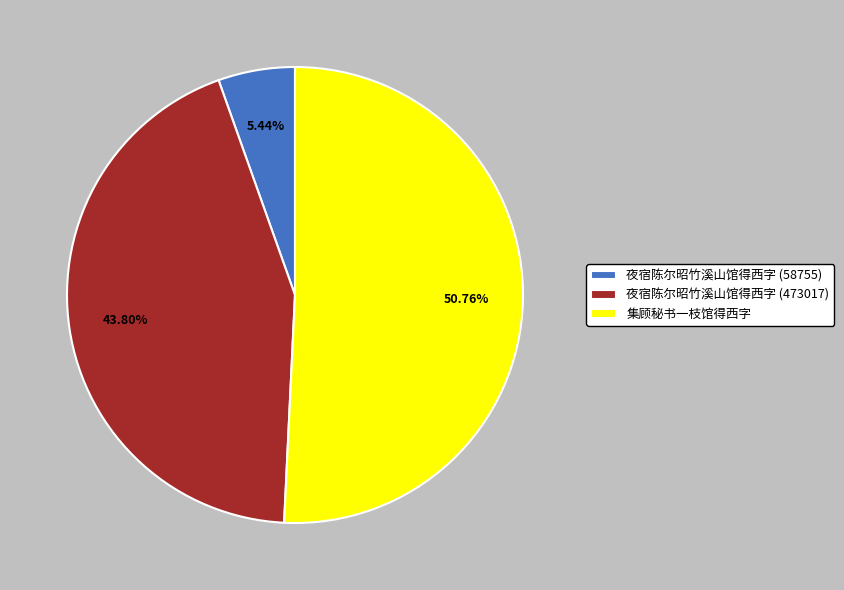

Is it true that 夜宿陈尔昭竹溪山馆得西字 (473017) is 44% of the pie?

True